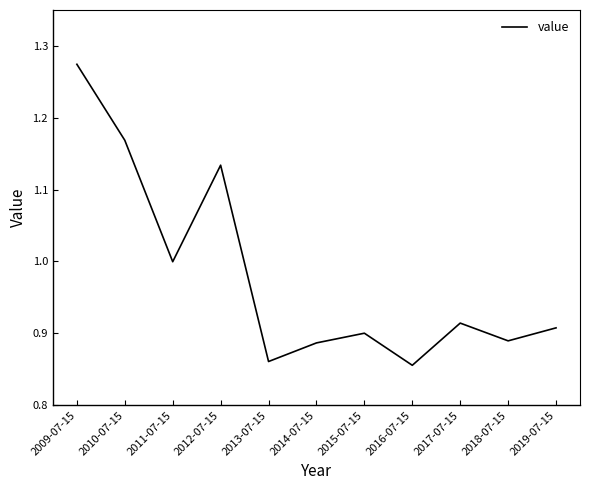

At which category does the data reach its first local valley?

2011-07-15